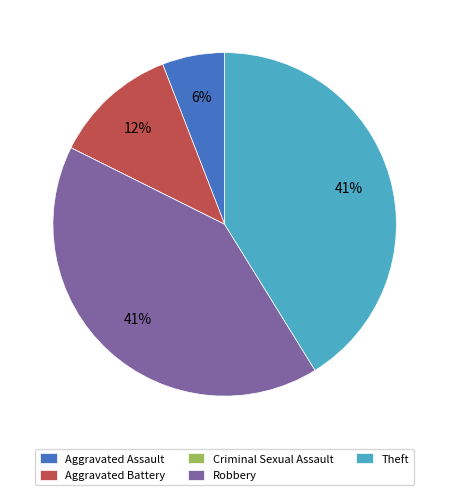

The Aggravated Assault slice represents 6% of the pie. True or false?

True